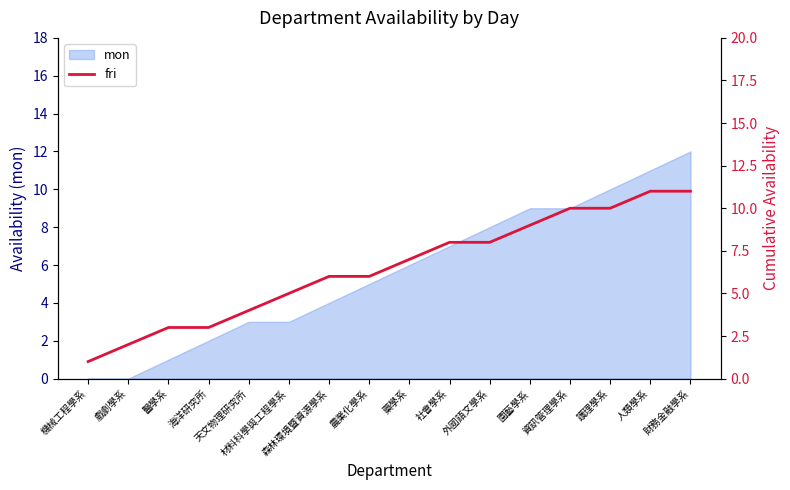

What is the label of the 1st point from the left?

機械工程學系